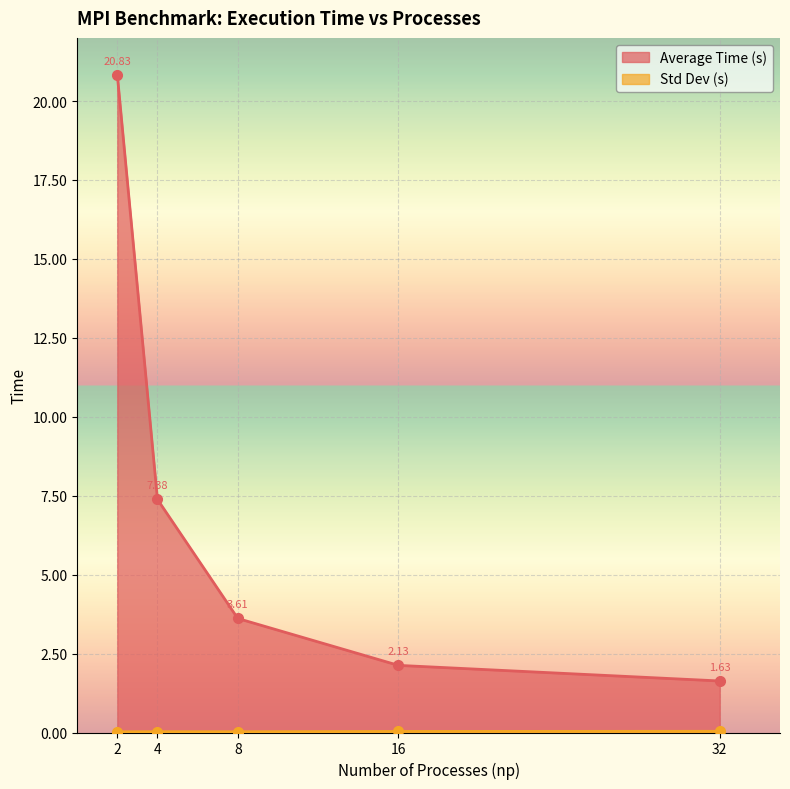

What is the sum of all Average Time (s) values?

35.6